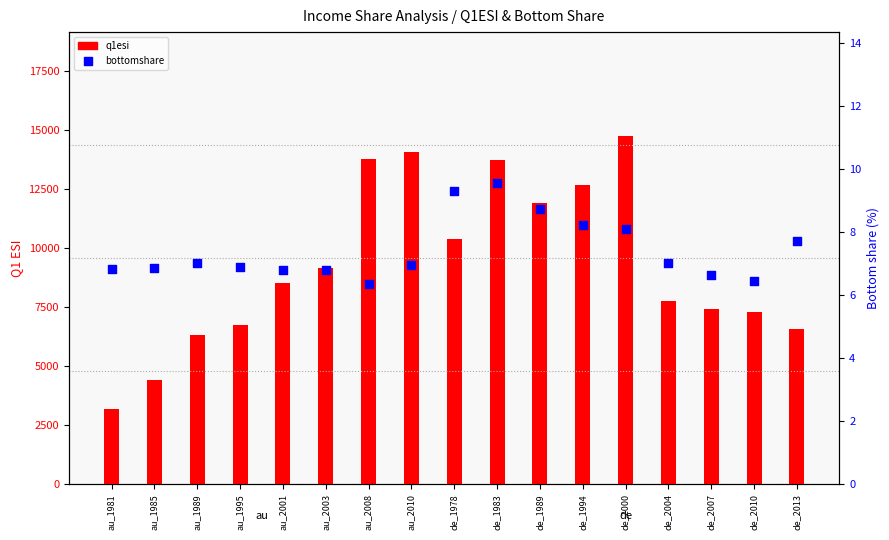

Which series has the largest total across all categories?

q1esi